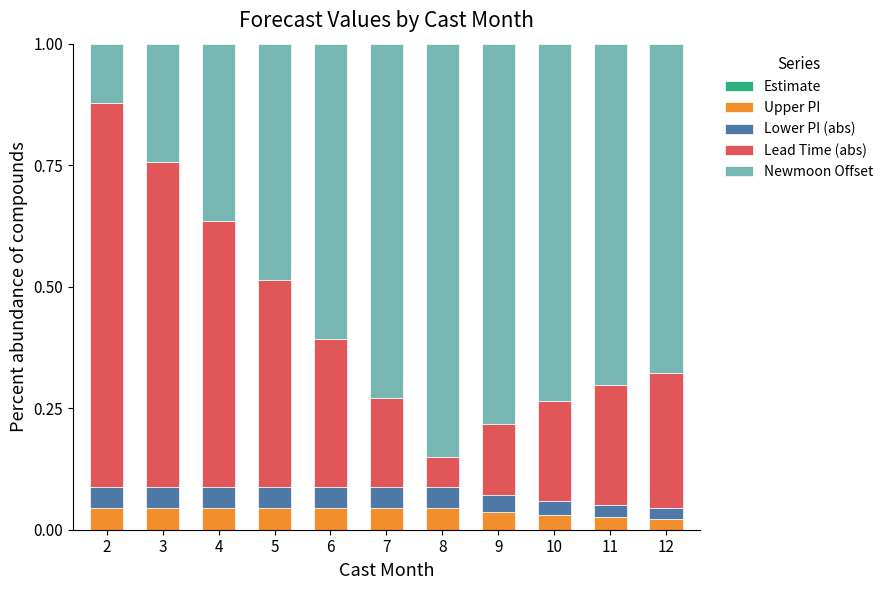

What is the sum of all Newmoon Offset values?

6.3